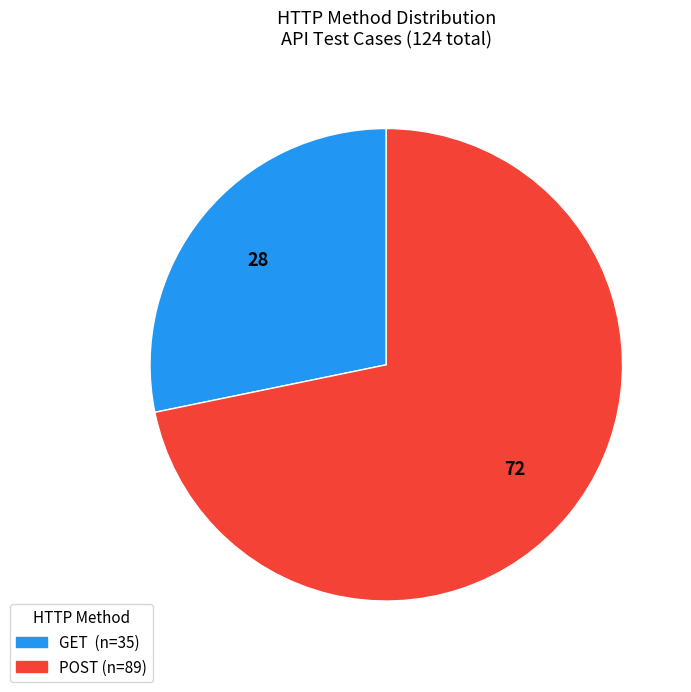

Do GET and POST together represent more than half of the pie?

Yes